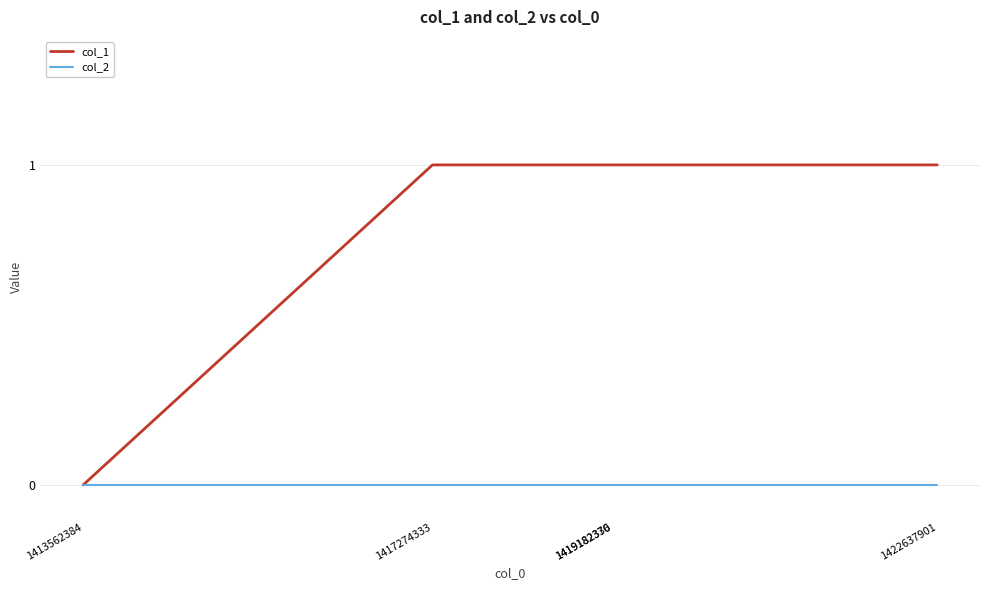

Which series has the widest spread of values?

col_1